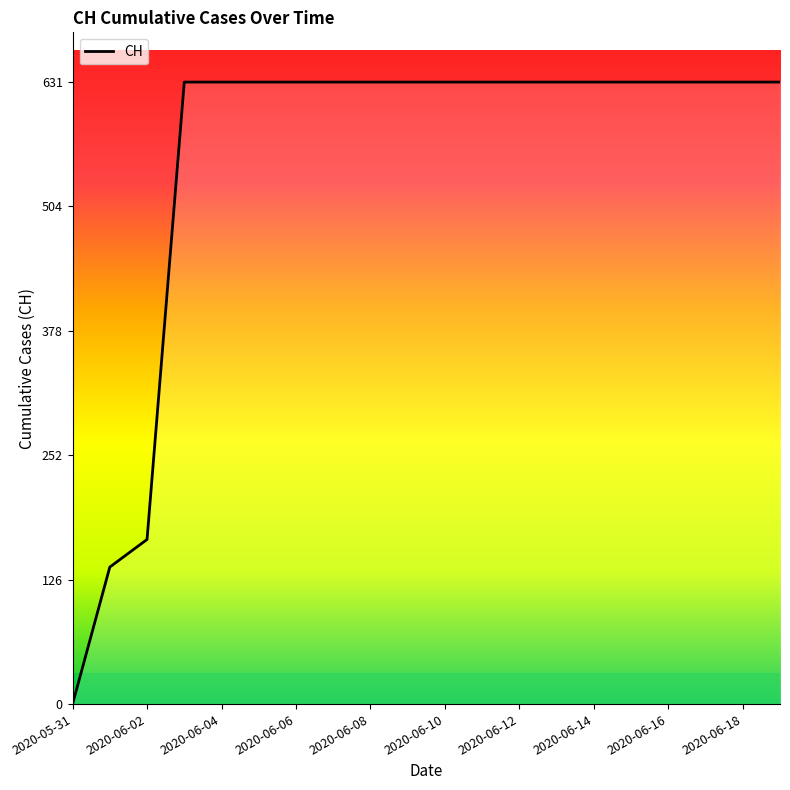

What is the maximum value shown in the chart?

631